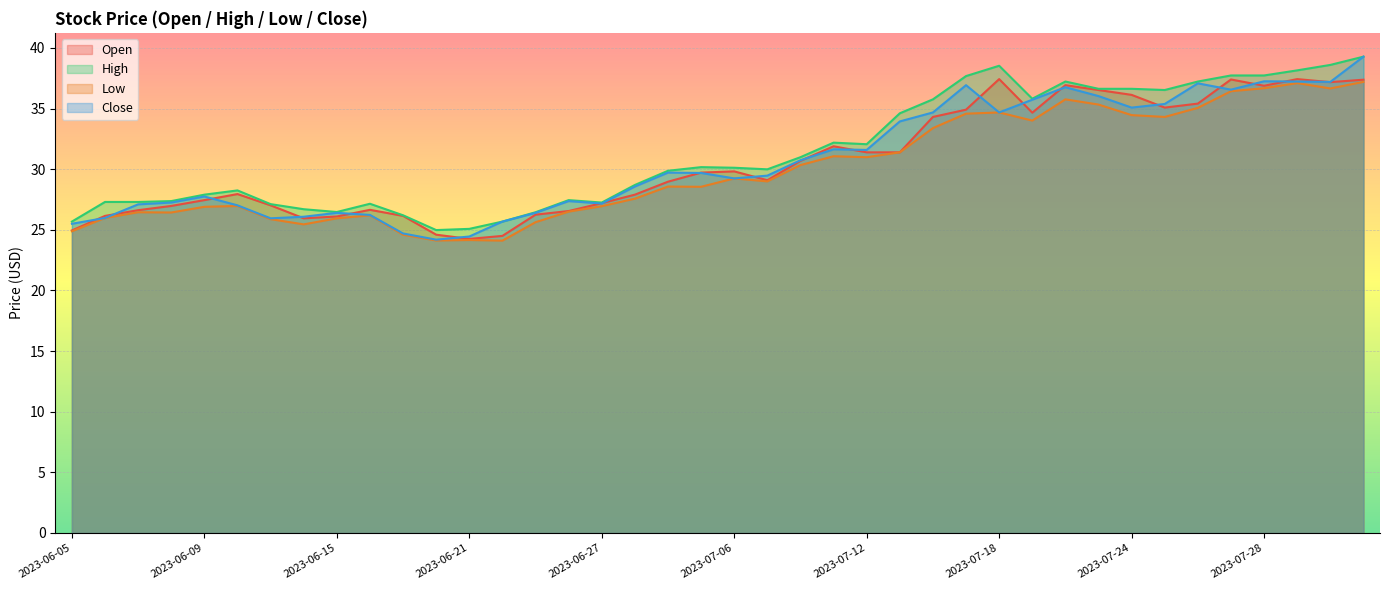

Between 2023-06-21 and 2023-07-24, which series saw the biggest shift?

Open